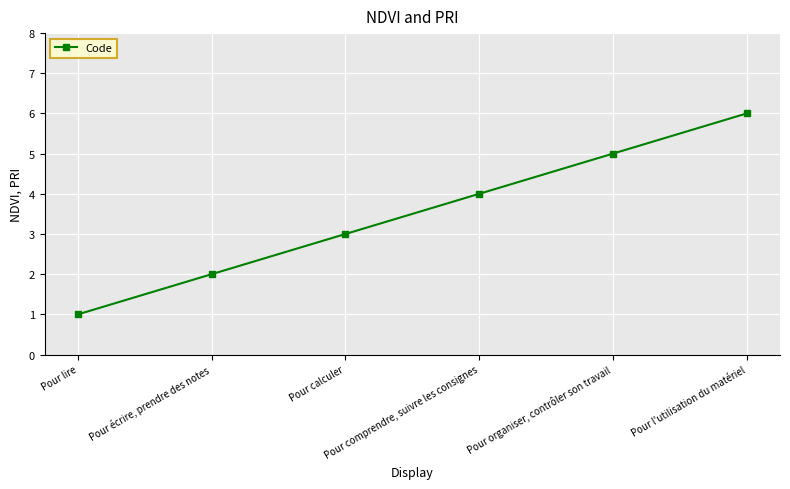

The chart shows a value of 2 at Pour écrire, prendre des notes. True or false?

True